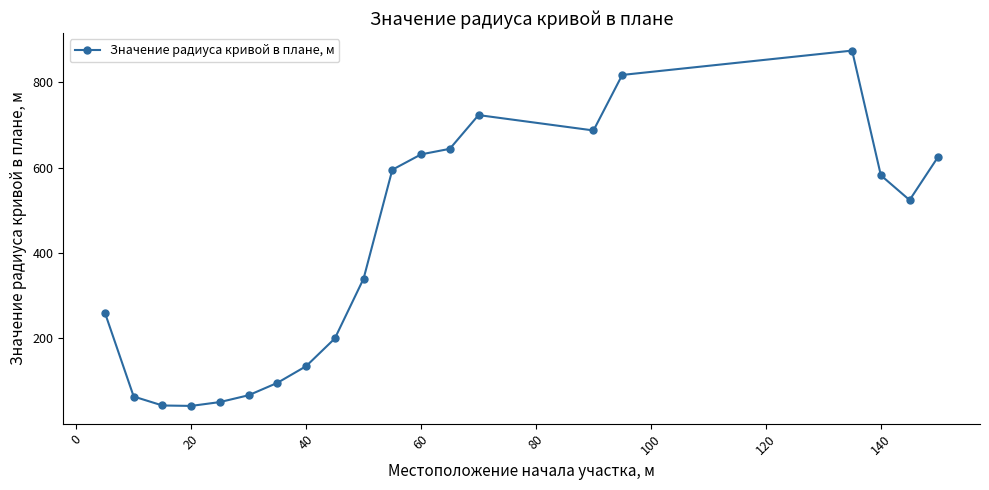

What is the difference between the second highest and minimum values?

775